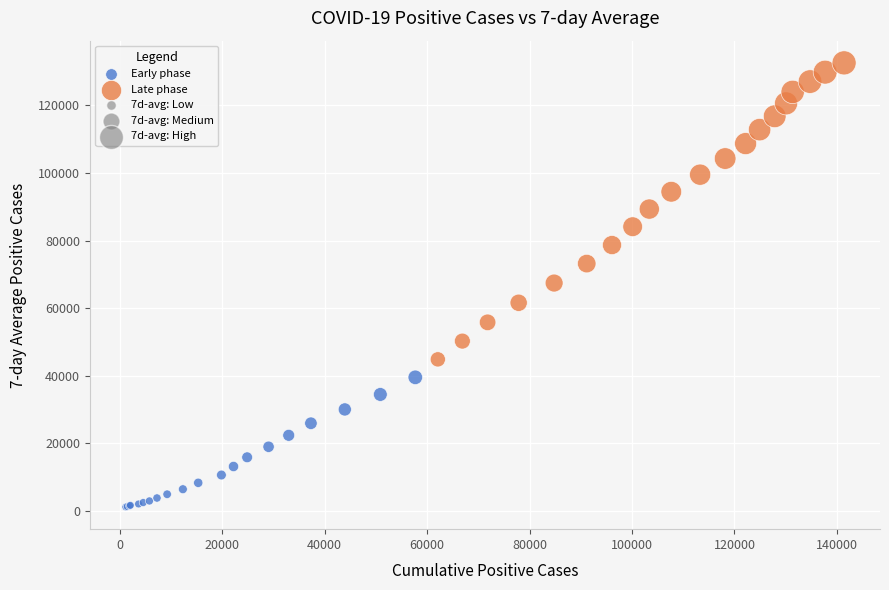

Which series reaches the minimum Y coordinate?

Early phase